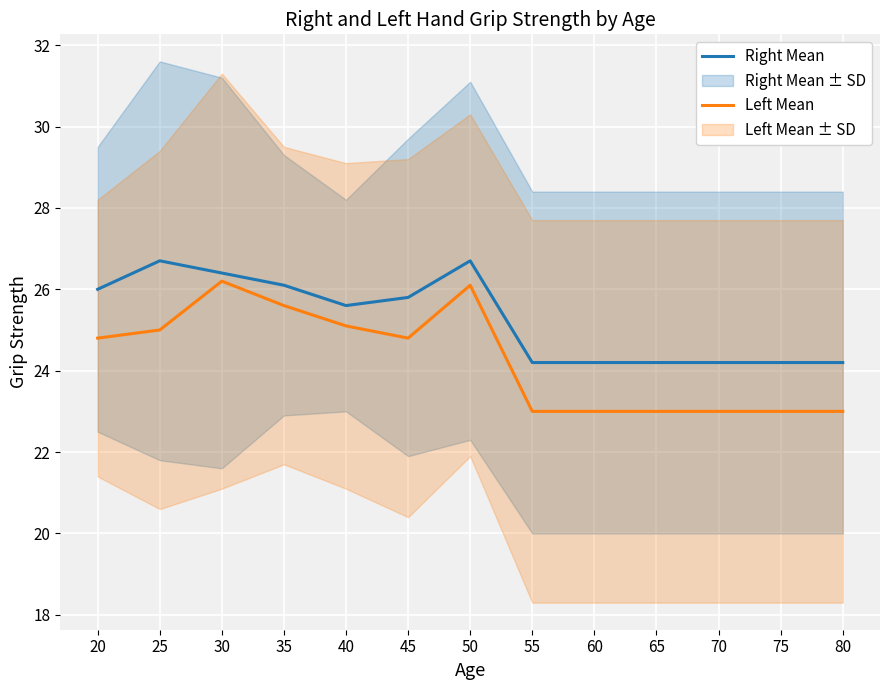

What is the value of the Right Mean point at the 5th from the left?

25.6